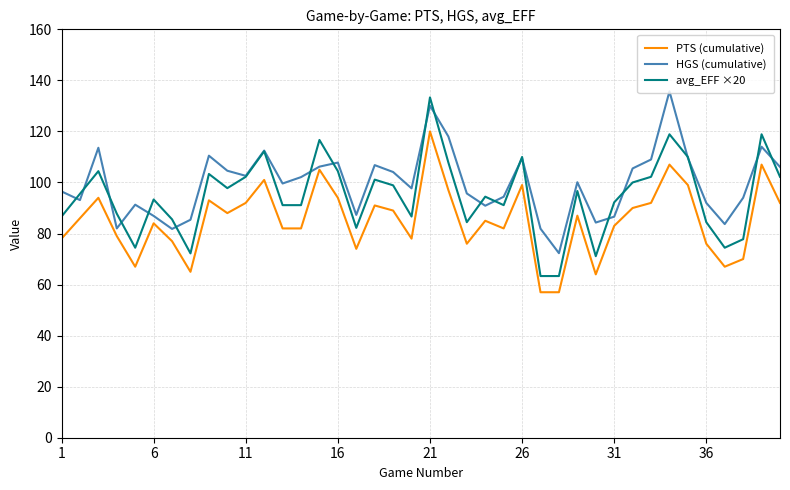

How many lines are shown in the chart?

3